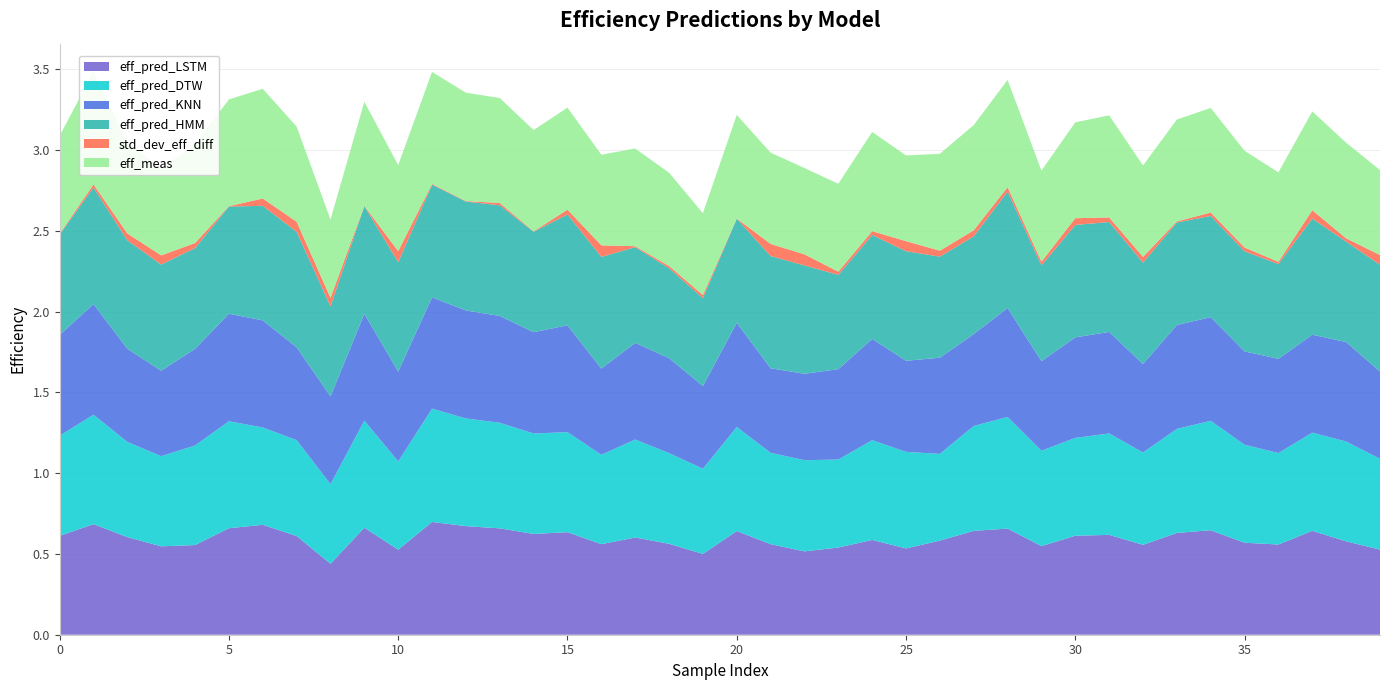

Reading left to right, list all the values displayed in this chart.

eff_pred_LSTM: 0.6	0.7	0.6	0.5	0.6	0.7	0.7	0.6	0.4	0.7	0.5	0.7	0.7	0.7	0.6	0.6	0.6	0.6	0.6	0.5	0.6	0.6	0.5	0.5	0.6	0.5	0.6	0.6	0.7	0.5	0.6	0.6	0.6	0.6	0.6	0.6	0.6	0.6	0.6	0.5
eff_pred_DTW: 0.6	0.7	0.6	0.6	0.6	0.7	0.6	0.6	0.5	0.7	0.5	0.7	0.7	0.7	0.6	0.6	0.6	0.6	0.6	0.5	0.6	0.6	0.6	0.5	0.6	0.6	0.5	0.6	0.7	0.6	0.6	0.6	0.6	0.6	0.7	0.6	0.6	0.6	0.6	0.6
eff_pred_KNN: 0.6	0.7	0.6	0.5	0.6	0.7	0.7	0.6	0.5	0.7	0.6	0.7	0.7	0.7	0.6	0.7	0.5	0.6	0.6	0.5	0.6	0.5	0.5	0.6	0.6	0.6	0.6	0.6	0.7	0.6	0.6	0.6	0.5	0.6	0.6	0.6	0.6	0.6	0.6	0.5
eff_pred_HMM: 0.6	0.7	0.7	0.7	0.6	0.7	0.7	0.7	0.6	0.7	0.7	0.7	0.7	0.7	0.6	0.7	0.7	0.6	0.6	0.5	0.6	0.7	0.7	0.6	0.6	0.7	0.6	0.6	0.7	0.6	0.7	0.7	0.6	0.6	0.6	0.6	0.6	0.7	0.6	0.7
std_dev_eff_diff: 0.0	0.0	0.0	0.1	0.0	0.0	0.0	0.1	0.1	0.0	0.1	0.0	0.0	0.0	0.0	0.0	0.1	0.0	0.0	0.0	0.0	0.1	0.1	0.0	0.0	0.1	0.0	0.0	0.0	0.0	0.0	0.0	0.0	0.0	0.0	0.0	0.0	0.1	0.0	0.1
eff_meas: 0.6	0.7	0.6	0.5	0.6	0.7	0.7	0.6	0.5	0.6	0.5	0.7	0.7	0.6	0.6	0.6	0.6	0.6	0.6	0.5	0.6	0.6	0.5	0.5	0.6	0.5	0.6	0.7	0.7	0.6	0.6	0.6	0.6	0.6	0.6	0.6	0.6	0.6	0.6	0.5